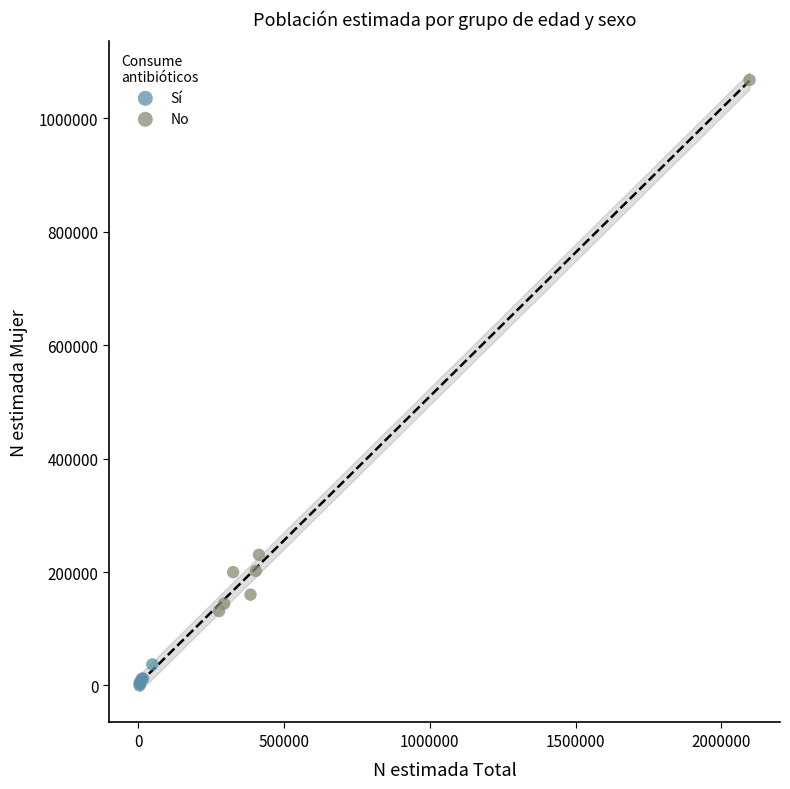

Which series reaches the maximum Y coordinate?

No